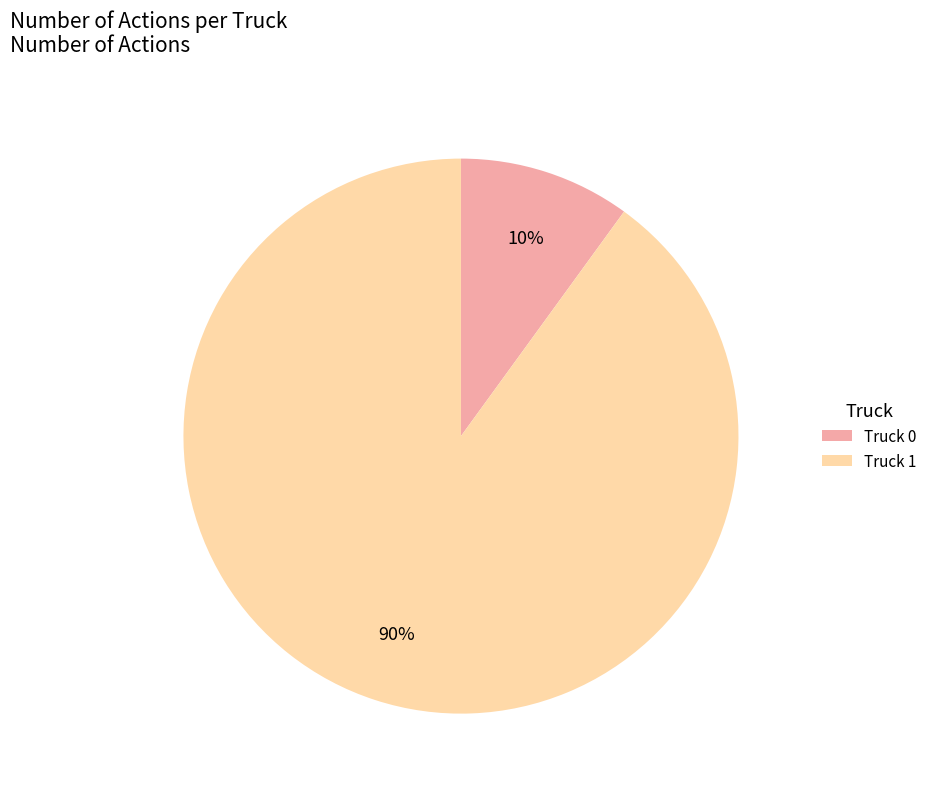

What is the smallest slice in the pie chart?

Truck 0